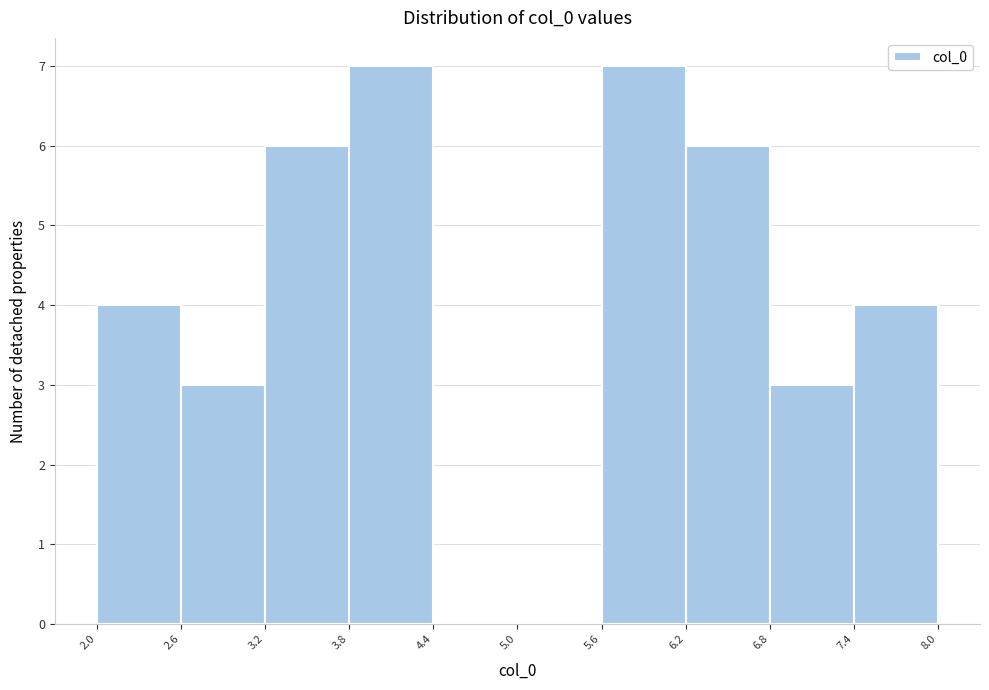

Reading left to right, transcribe this chart: for each bar, give the range it covers on the x-axis and its height. The values are not printed on the chart, so give them approximately, as read against the axis.

2.0 to 2.6: 4
2.6 to 3.2: 3
3.2 to 3.8: 6
3.8 to 4.4: 7
4.4 to 5.0: 0
5.0 to 5.6: 0
5.6 to 6.2: 7
6.2 to 6.8: 6
6.8 to 7.4: 3
7.4 to 8.0: 4